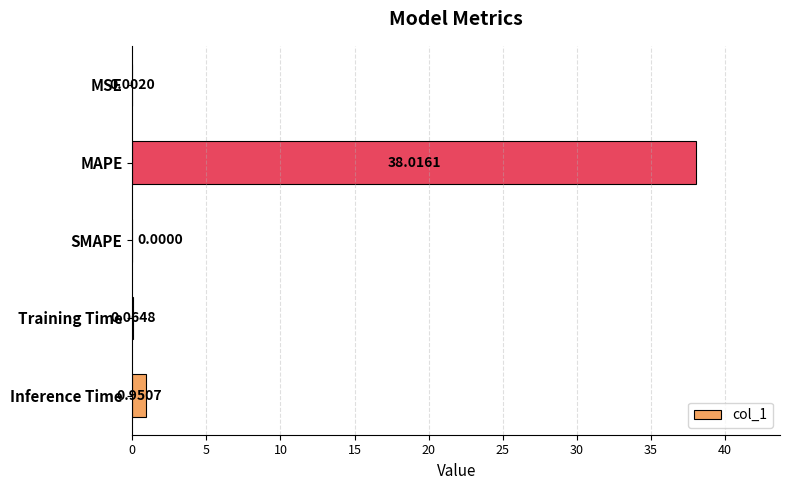

At which label is the value closest to 19?

Inference Time